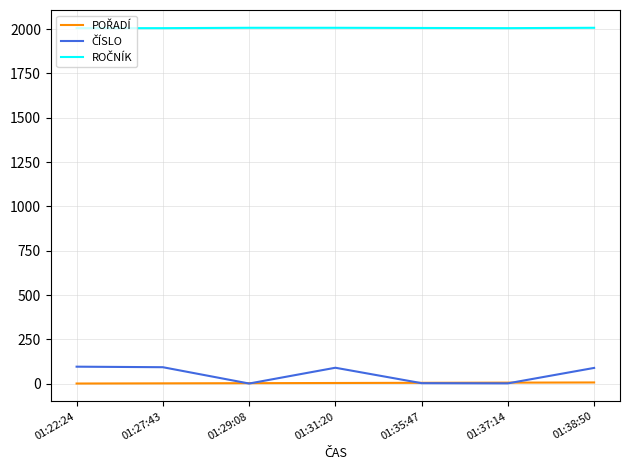

What is the maximum value shown in the chart?

2007